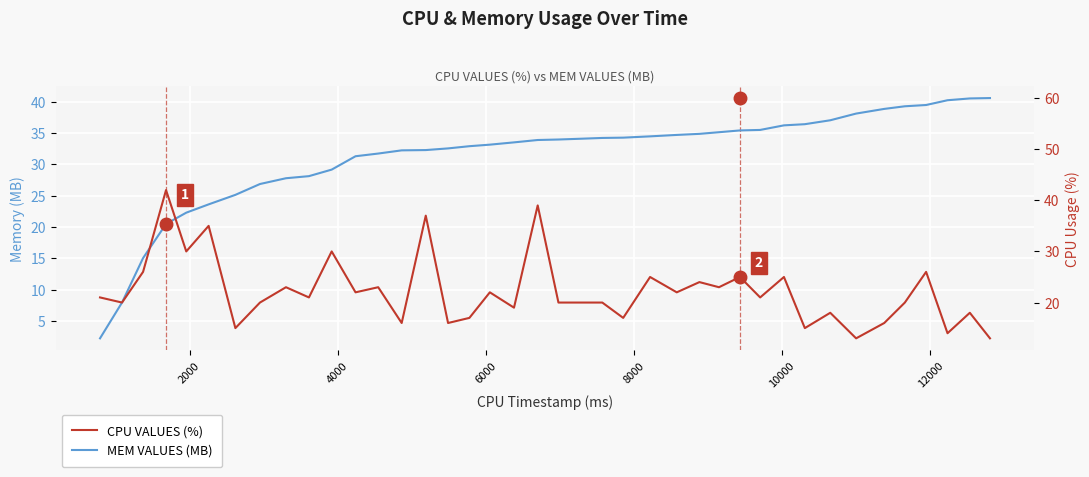

How many times do MEM VALUES (MB) and CPU VALUES (%) cross each other?

7